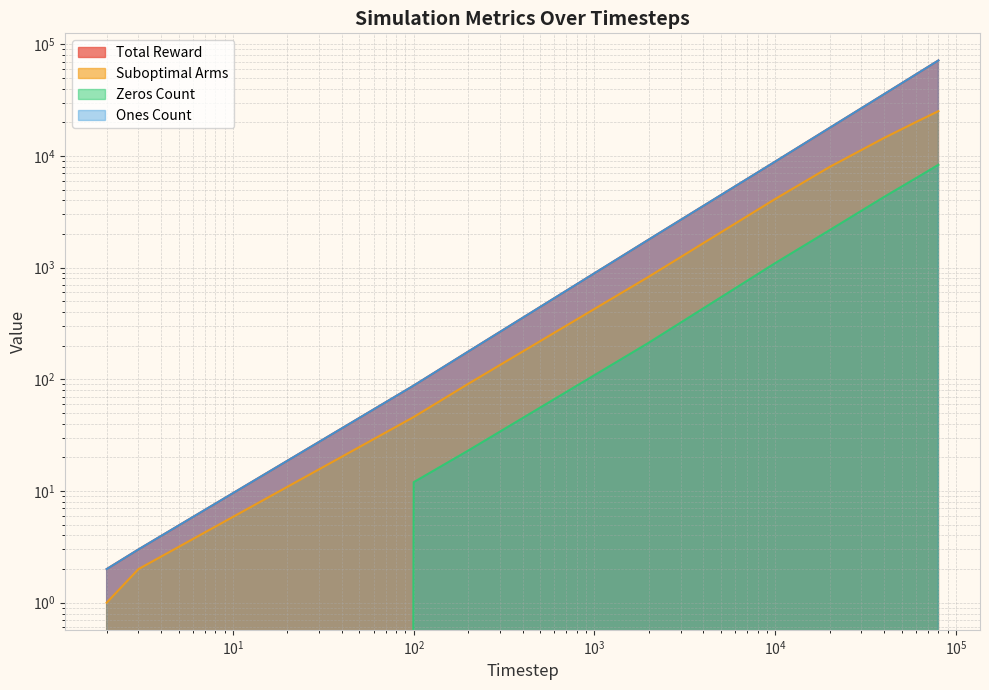

What is the difference between the second highest and minimum values in the Suboptimal Arms series?

20090